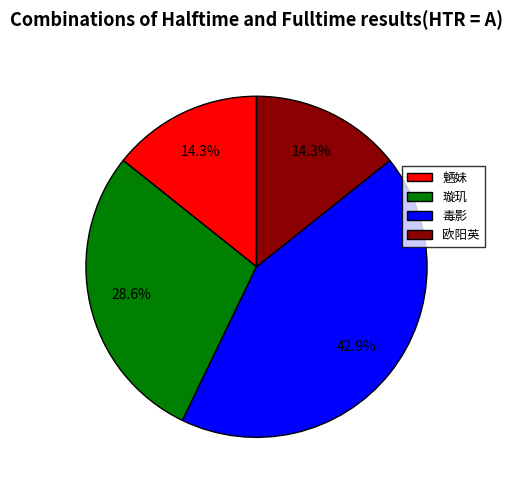

Does any single category account for the majority?

No